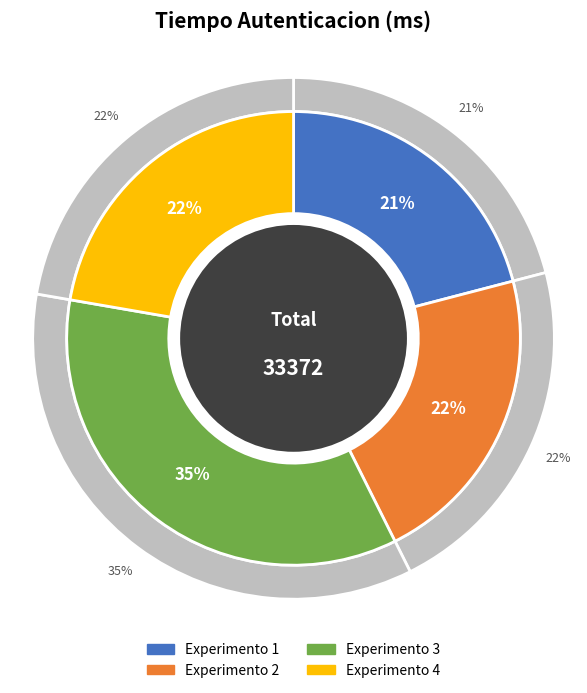

To the nearest percent, what is the average slice percentage?

25%